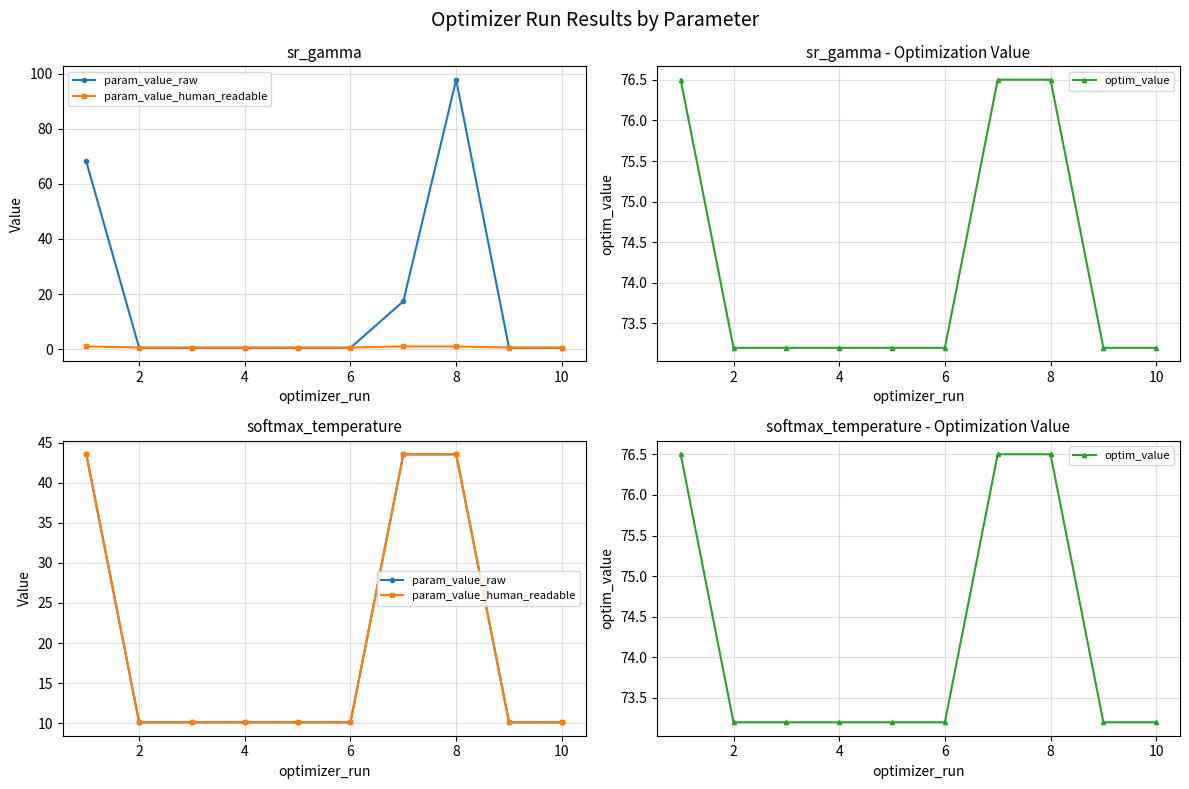

Which series has the largest range (max minus min)?

param_value_raw